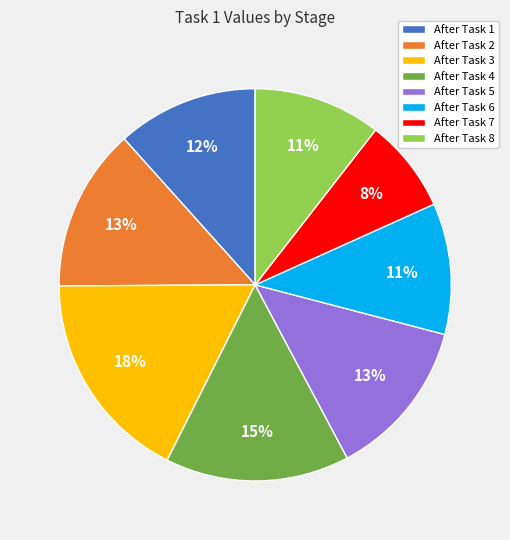

How many slices are in this pie chart?

8